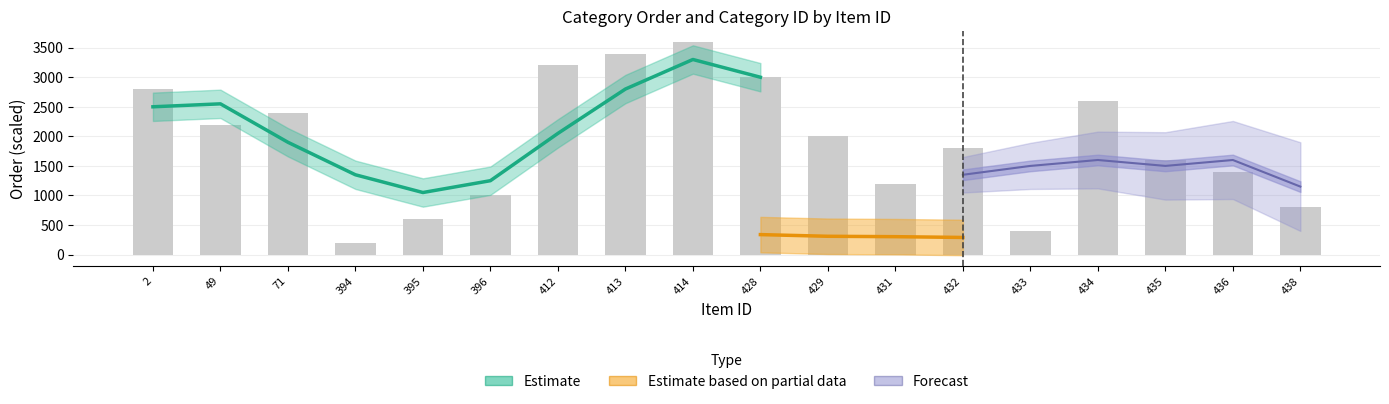

True or false: the data shows 3600 at 414.

True